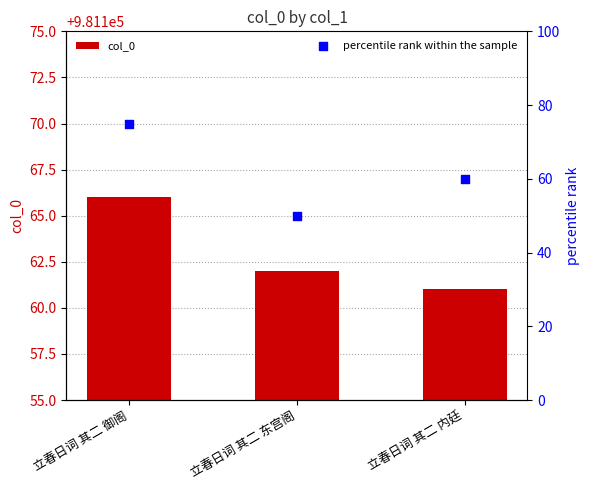

Which series reaches the maximum Y coordinate?

col_0